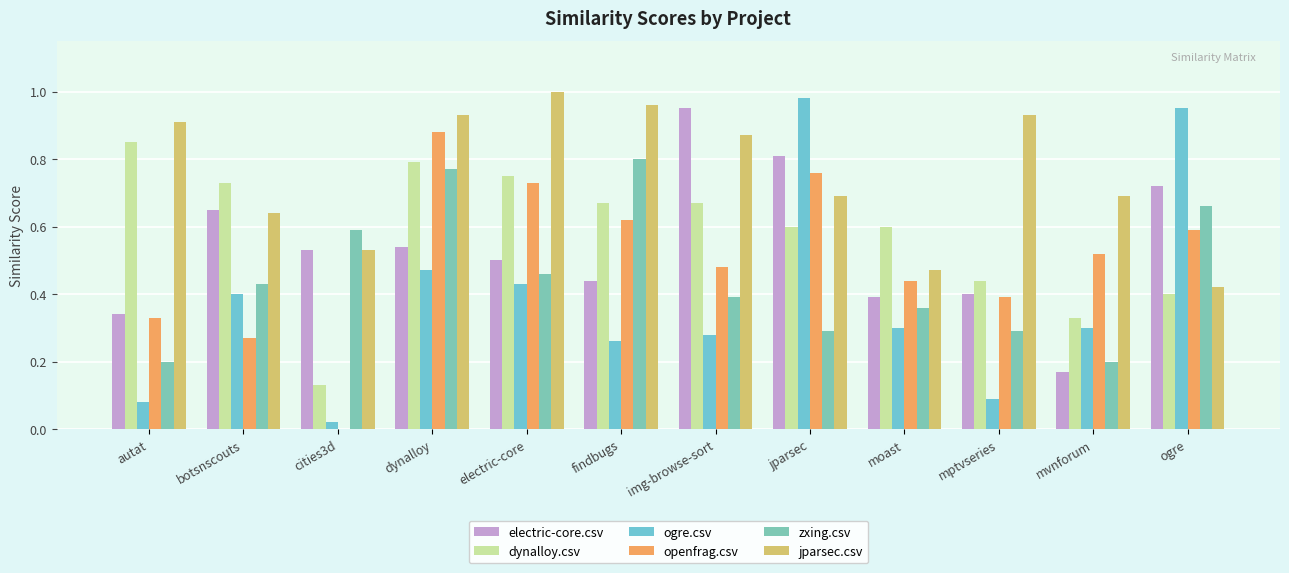

Is the value of electric-core.csv at jparsec greater than the value of jparsec.csv at jparsec?

Yes